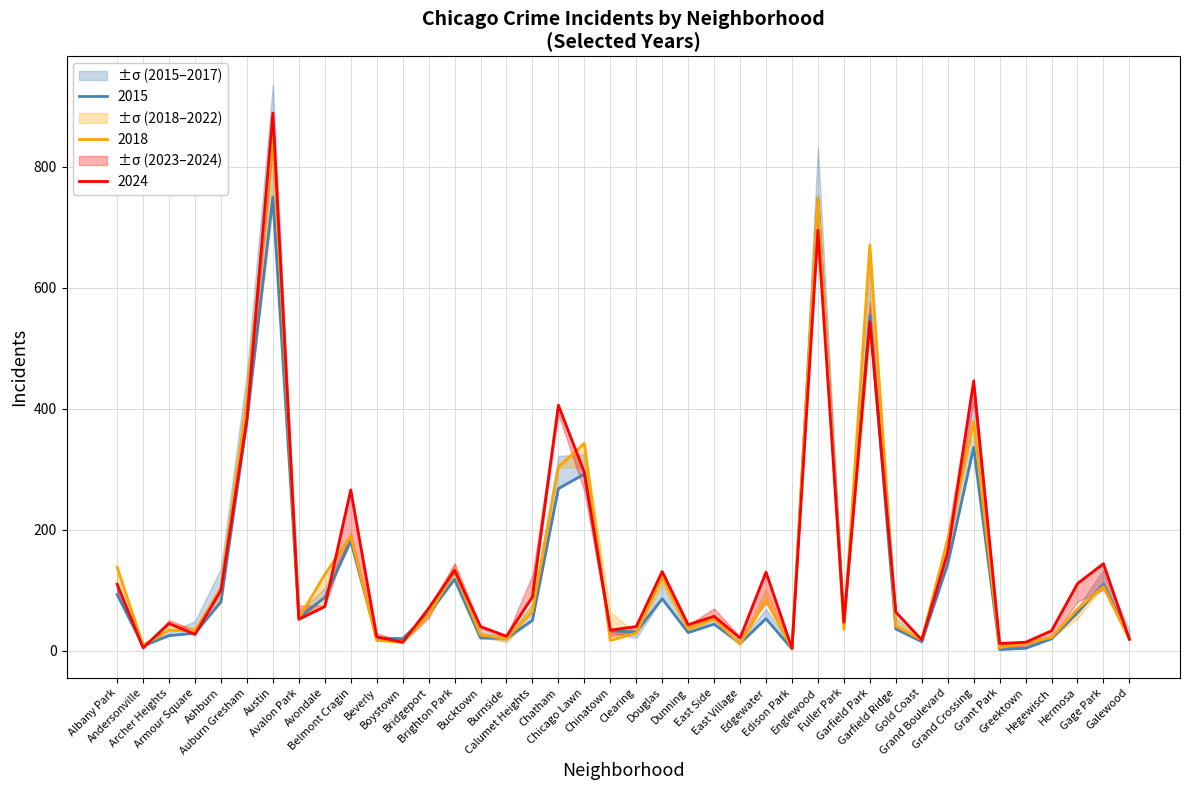

True or false: 2015 and 2018 intersect in this chart.

True